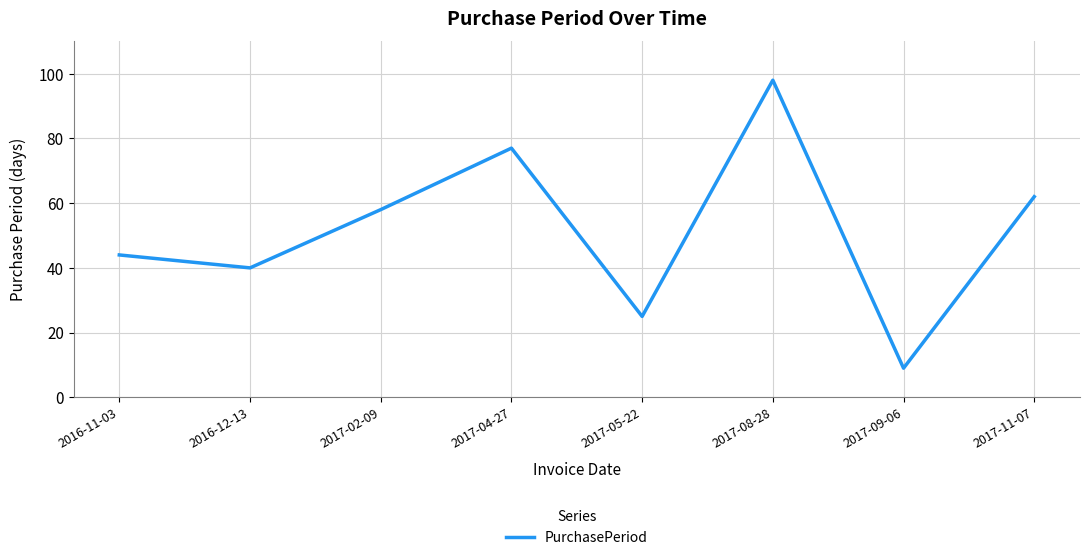

What is the greatest value displayed?

98